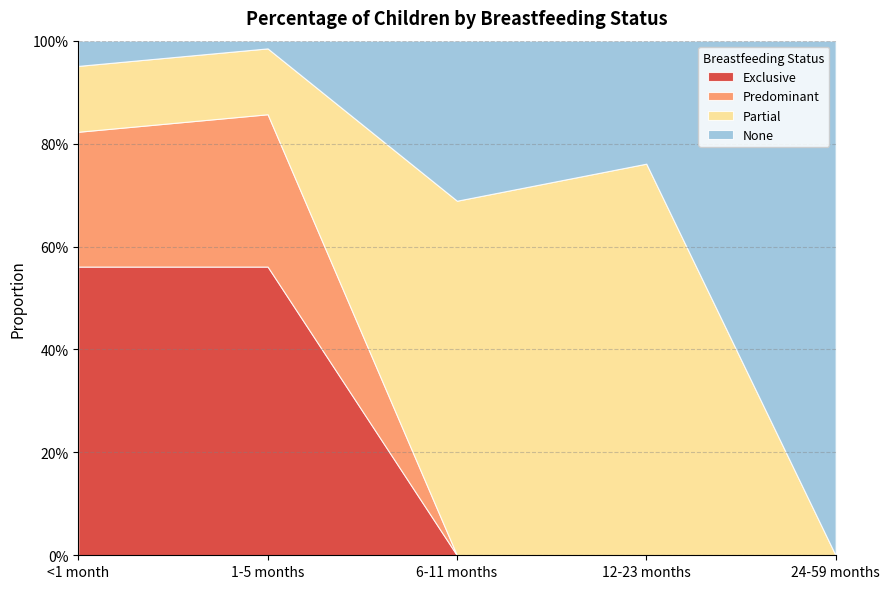

How many interior local peaks does the Predominant series have?

1